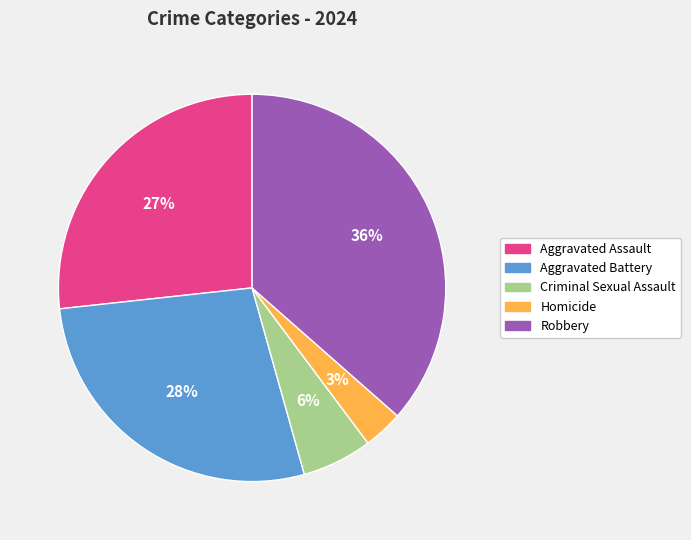

How many segments does this pie chart have?

5